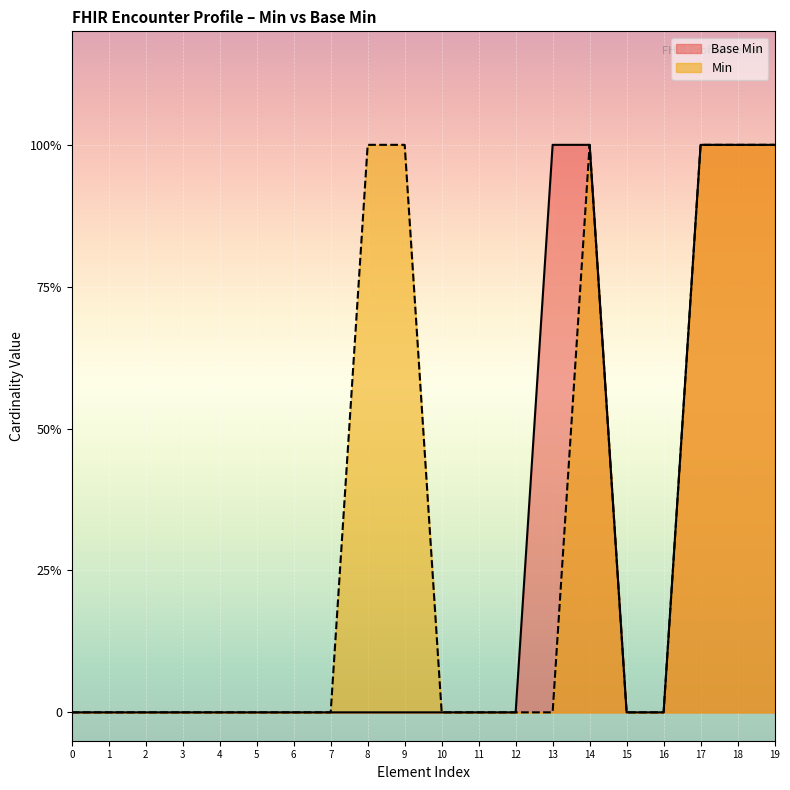

What is the difference between the maximum and minimum values?

1